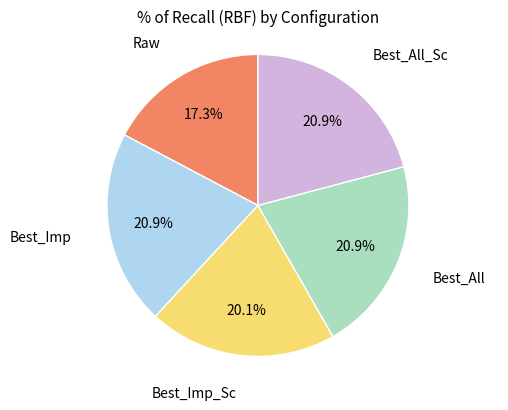

To the nearest percent, what is the average slice percentage?

20%